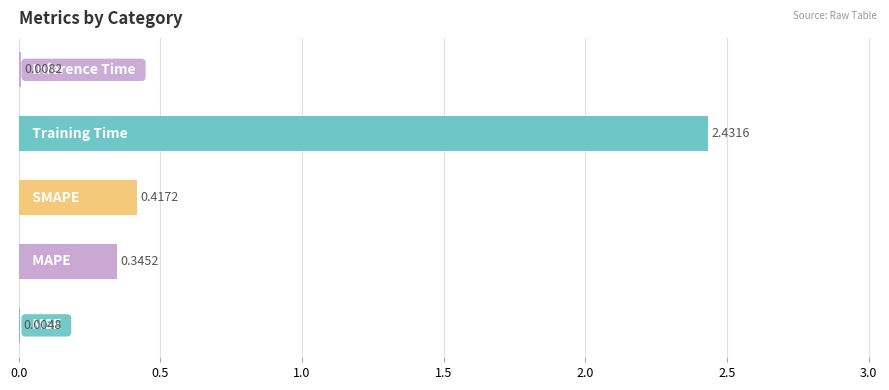

Are the bars horizontal?

Yes